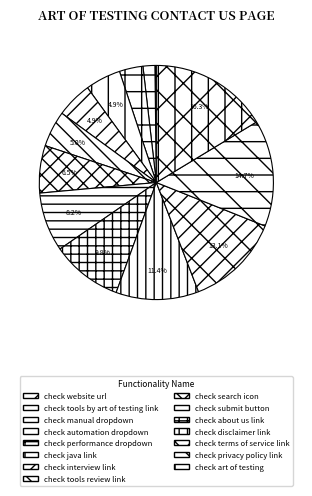

How many slices are in this pie chart?

15